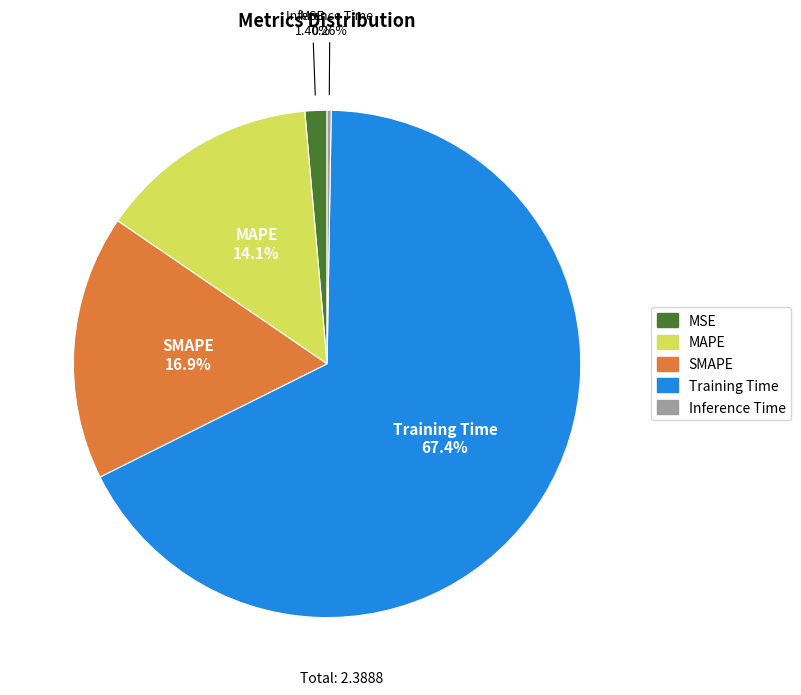

Does Training Time account for over 50% of the chart?

Yes